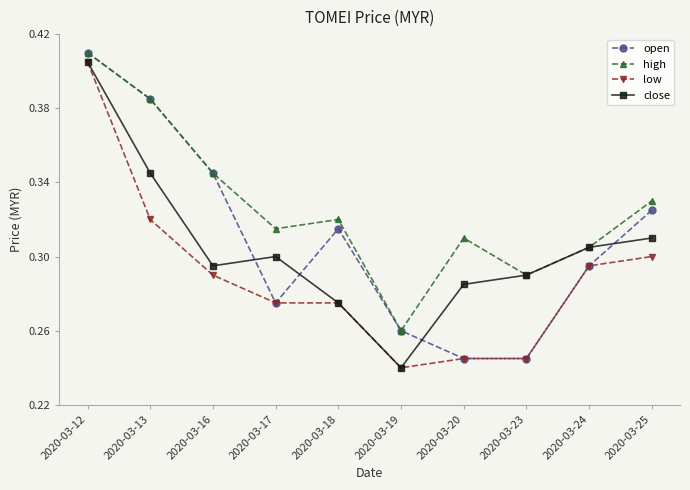

Where is the first local minimum for open?

2020-03-17